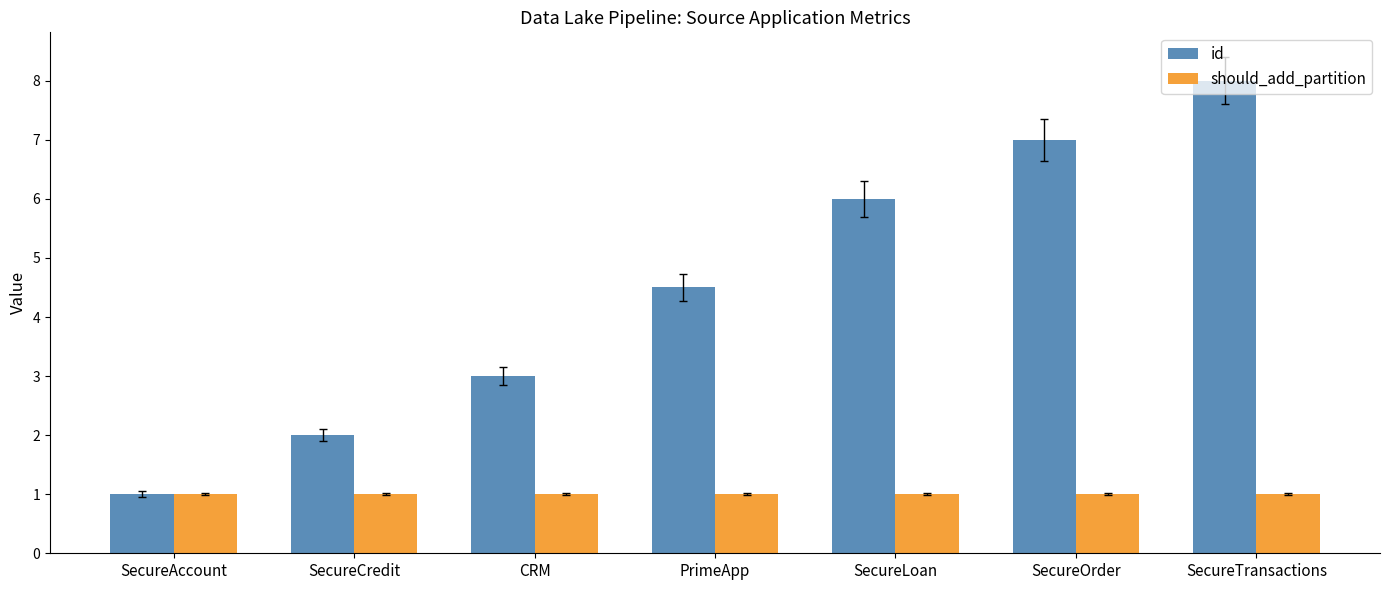

At which label does id first exceed 4?

PrimeApp